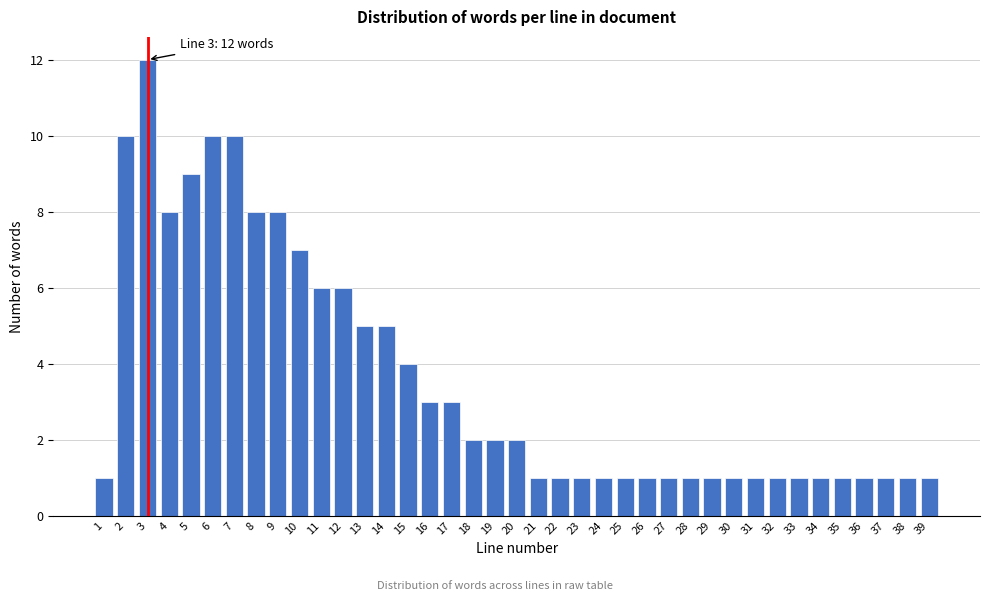

What is the maximum value shown in the chart?

12